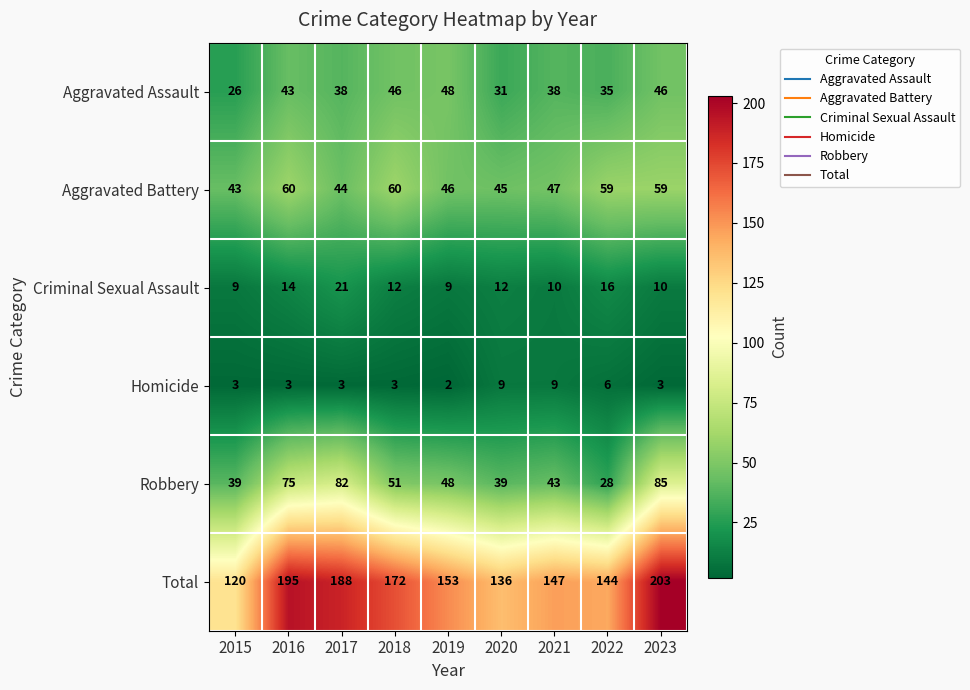

What is the difference between the maximum and minimum values in the Homicide series?

7